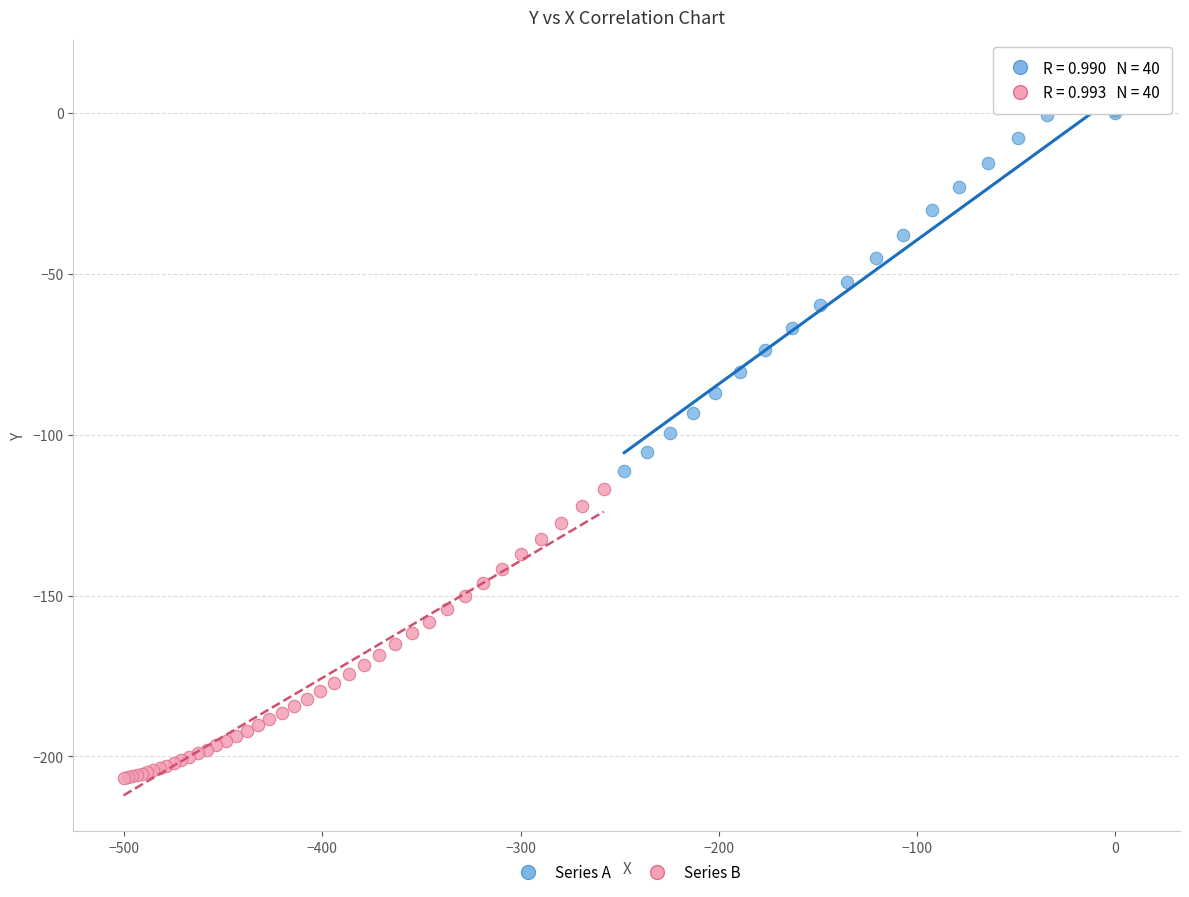

Which series has the widest spread of Y values?

Series A